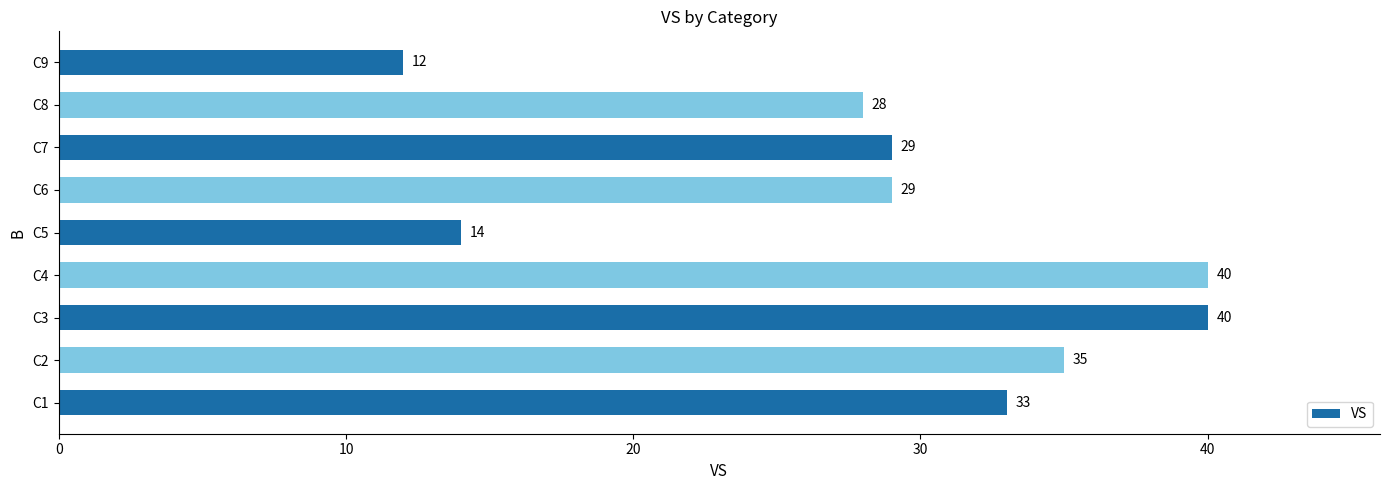

What is the sum of all values?

260